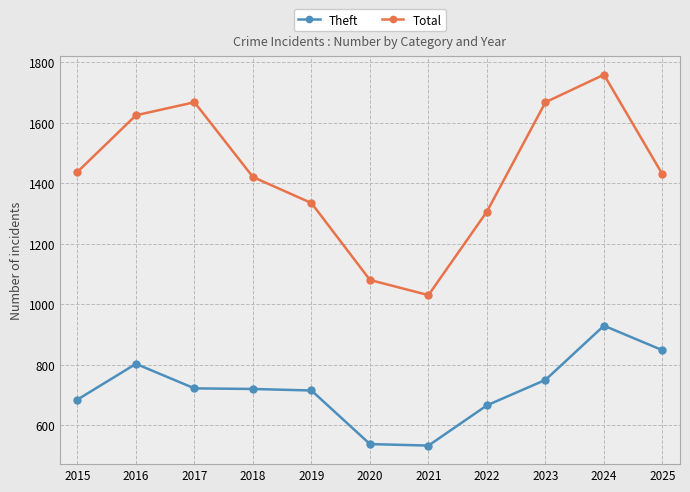

True or false: Total and Theft intersect in this chart.

False